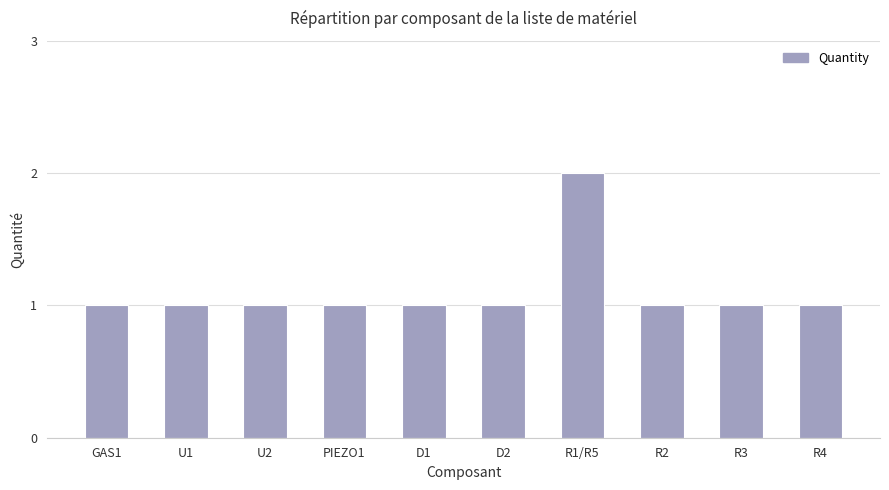

True or false: the data shows 1 at R2.

True